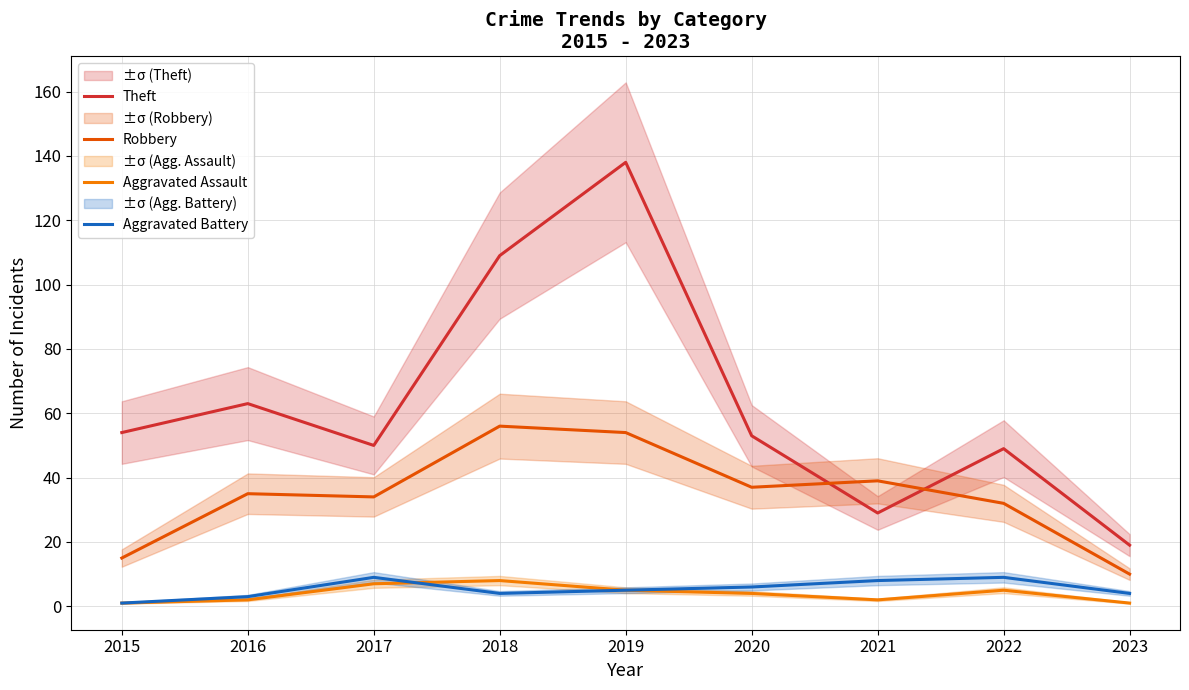

What is the minimum value for Robbery?

10